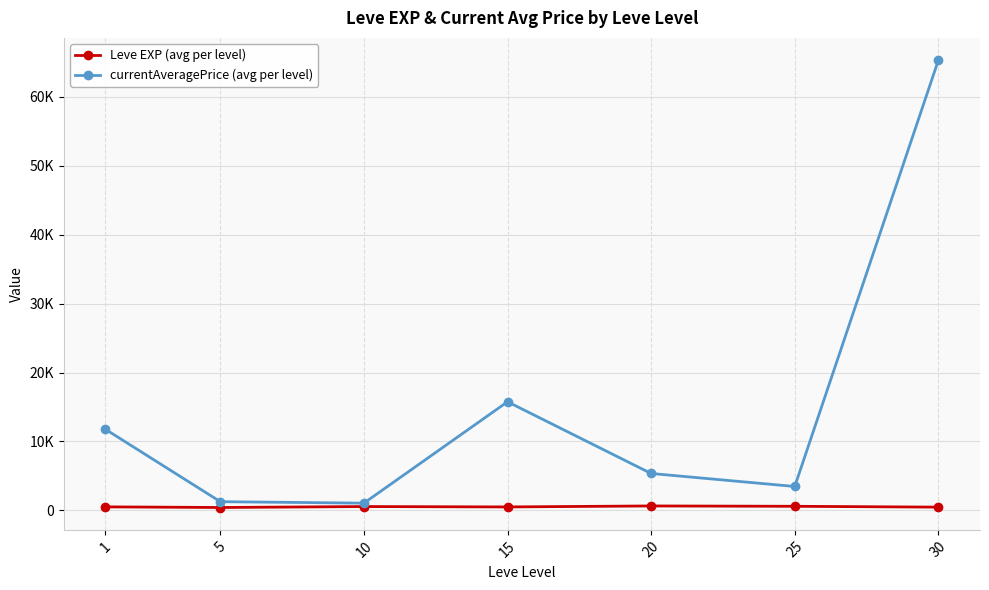

Rank the series by their maximum value, from highest to lowest.

currentAveragePrice (avg per level), Leve EXP (avg per level)